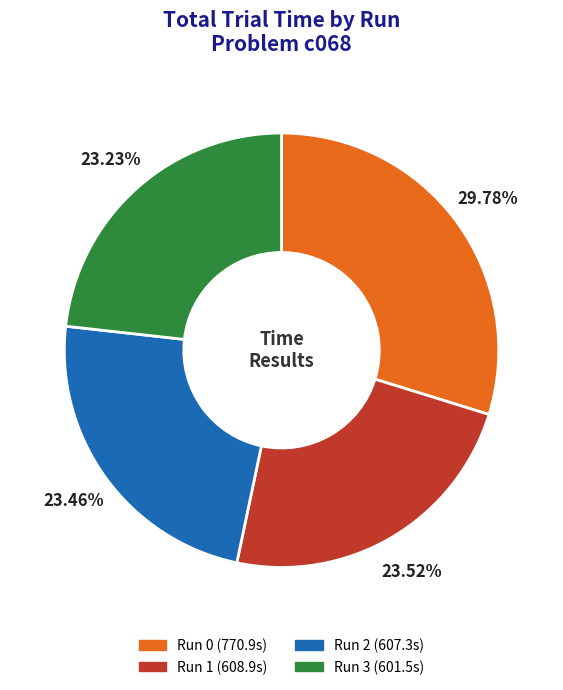

Is there a majority slice in this chart?

No